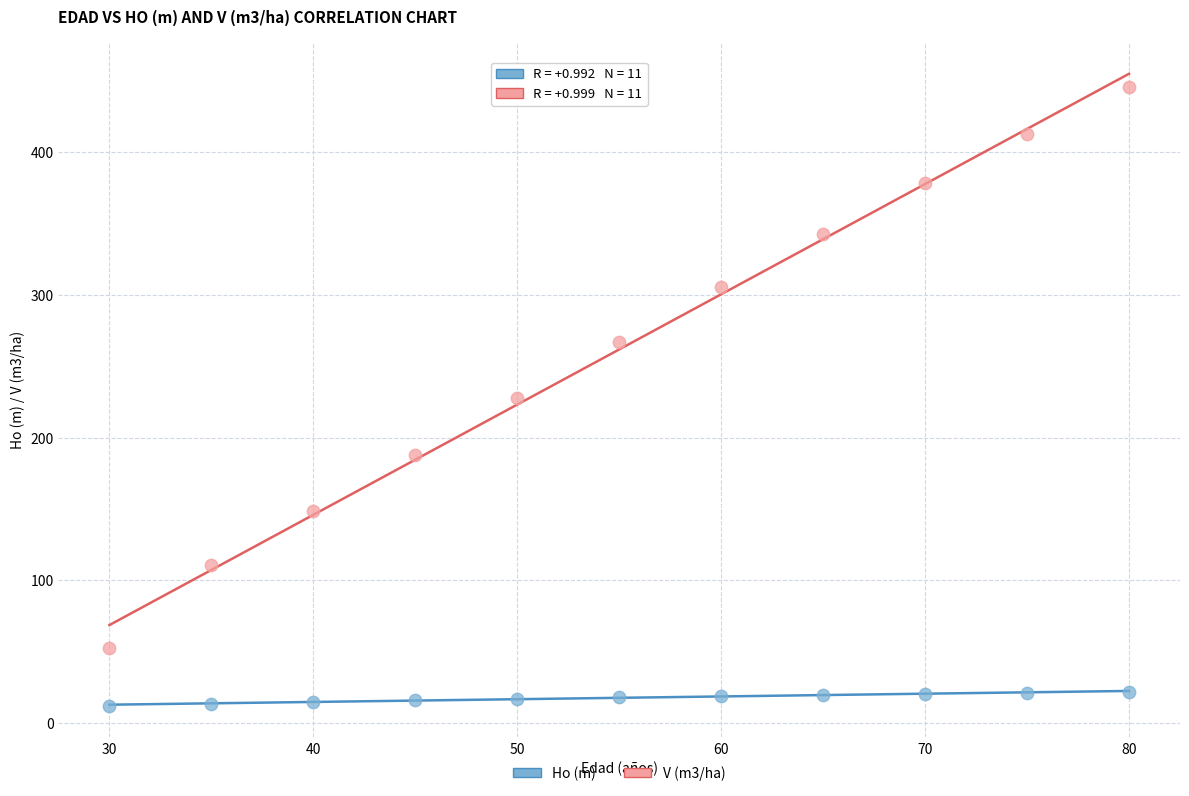

Across all data points, what is the range of Y values (max minus min)?

433.4